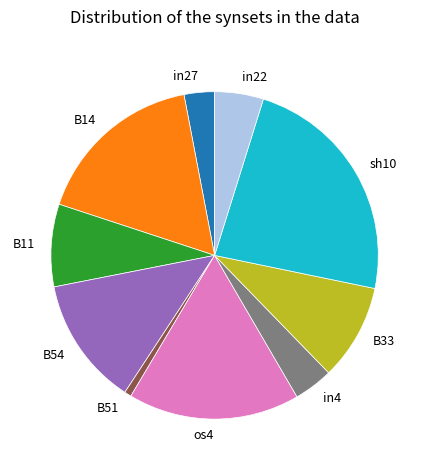

Combined, do B14 and sh10 account for over 50%?

No